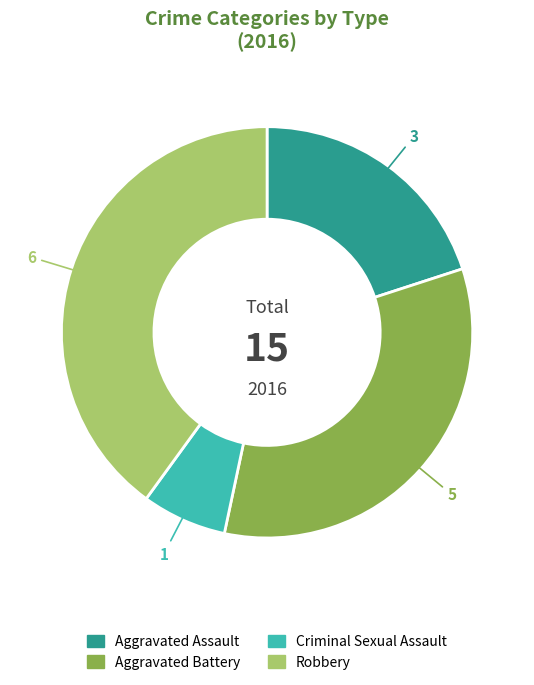

The Aggravated Assault slice represents 6% of the pie. True or false?

False